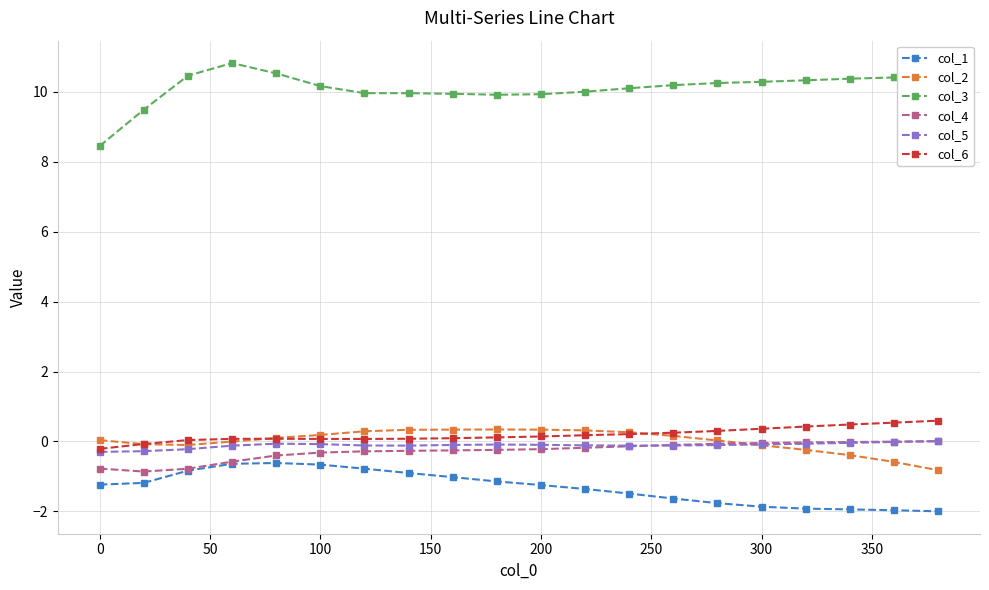

What is the lowest value of the col_5 series?

-0.3